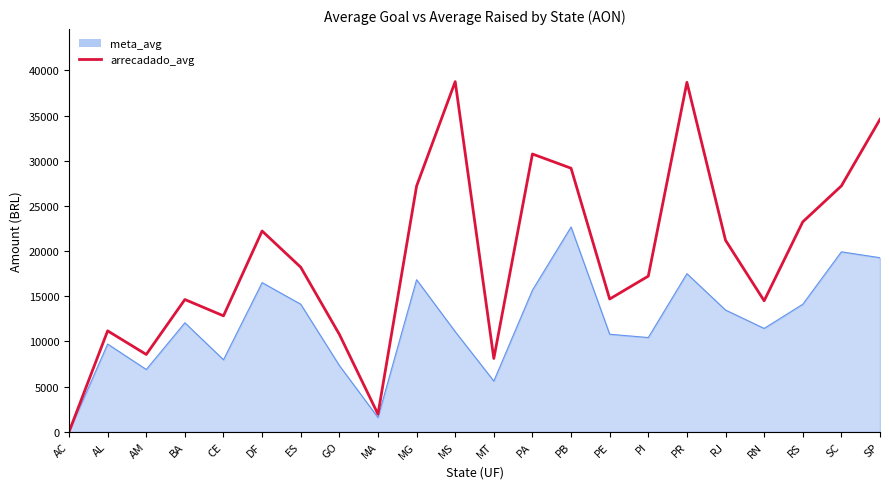

Where does the data first go above 18211?

DF